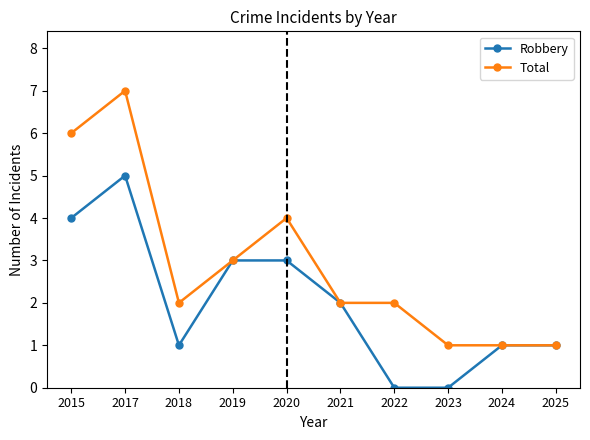

Where does the Robbery series first go above 2?

2015